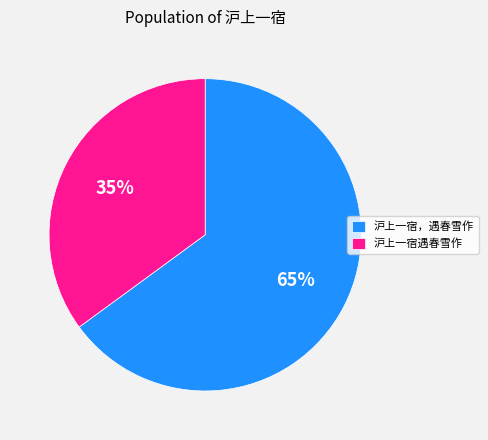

Do 沪上一宿，遇春雪作 and 沪上一宿遇春雪作 together represent more than half of the pie?

Yes